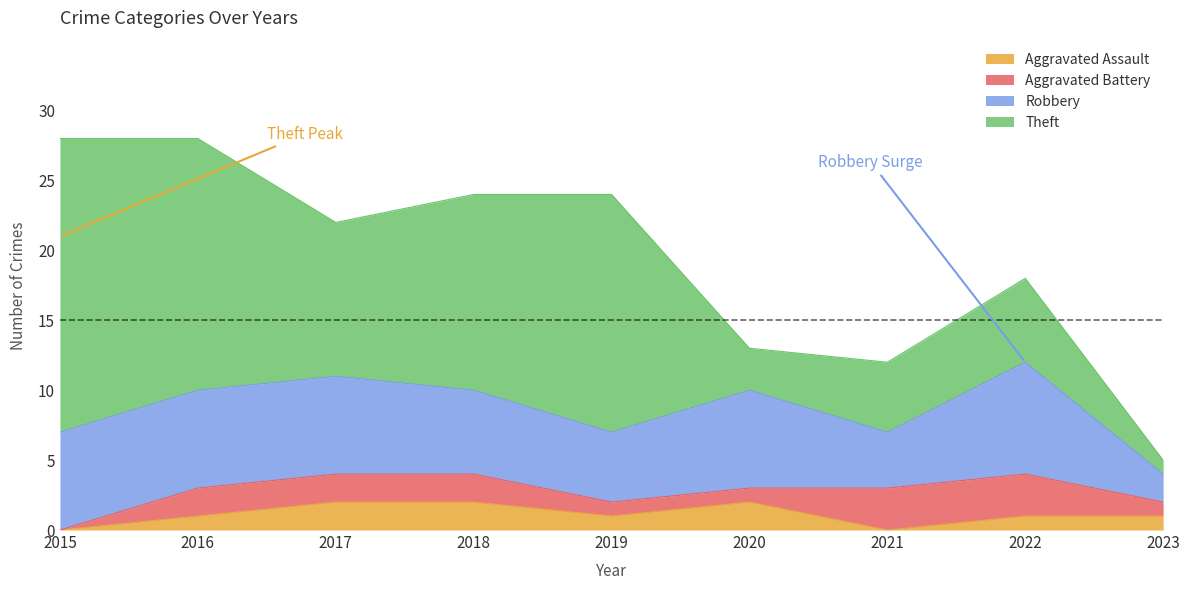

True or false: Aggravated Assault and Theft cross at least once.

False